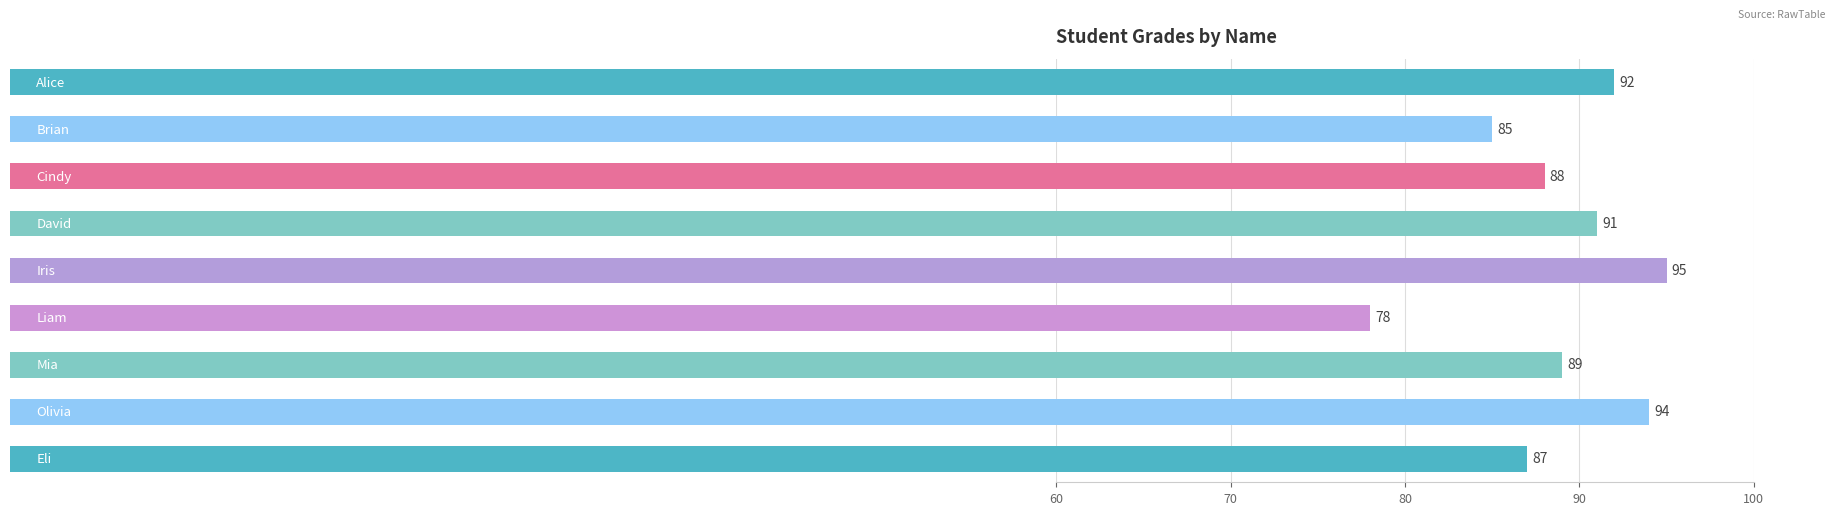

What is the sum of all values?

799